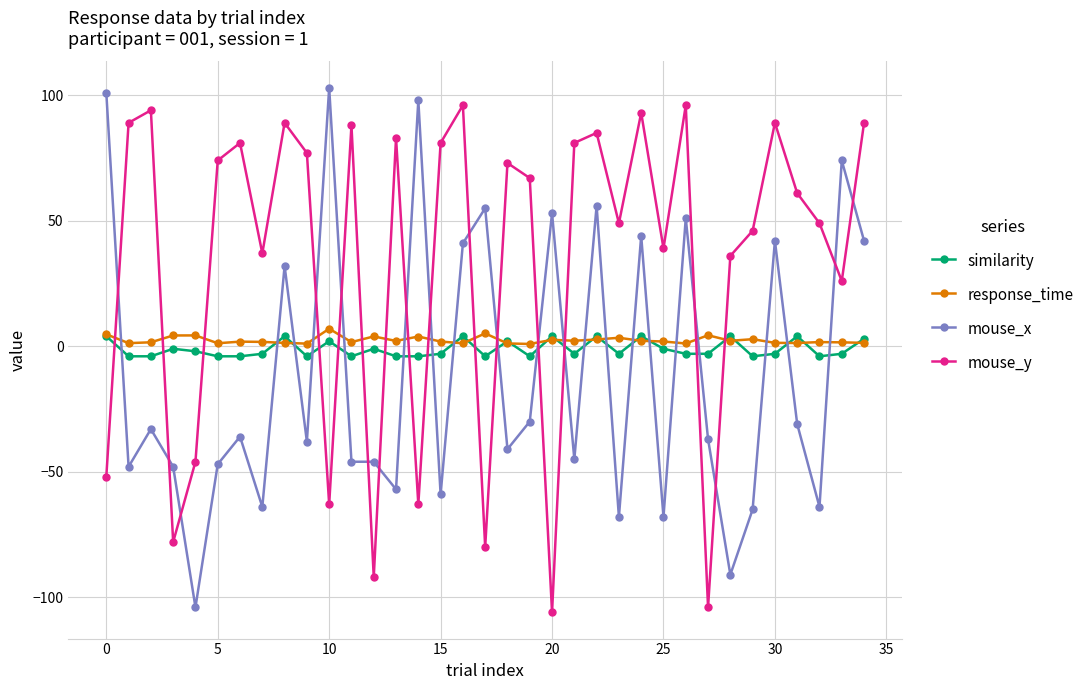

True or false: mouse_x has more than 0 points higher than both neighbors.

True